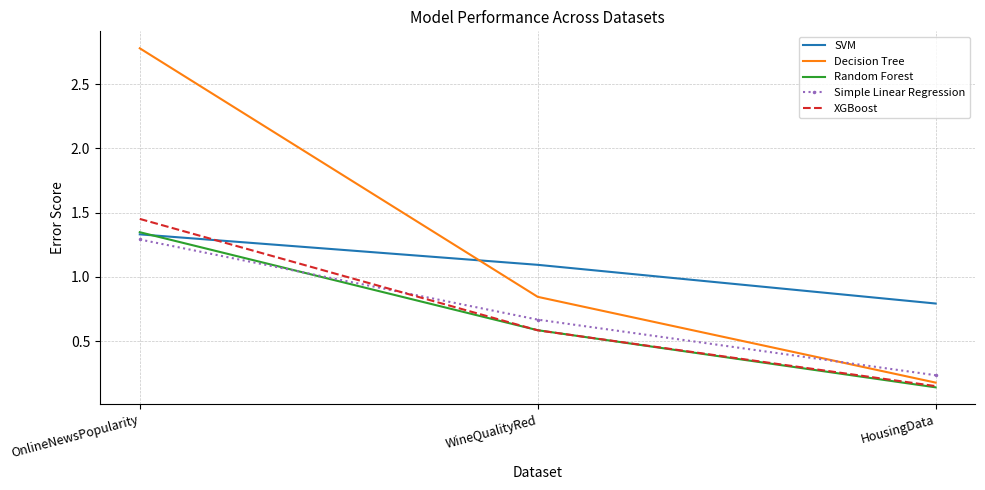

What are all the series names shown in the legend?

SVM, Decision Tree, Random Forest, Simple Linear Regression, XGBoost